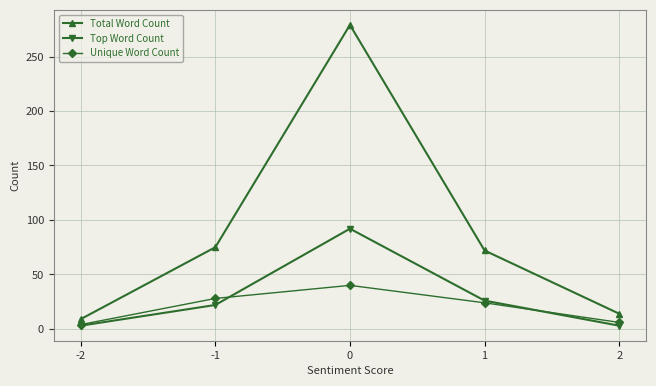

Rank the series by their maximum value, from highest to lowest.

Total Word Count, Top Word Count, Unique Word Count